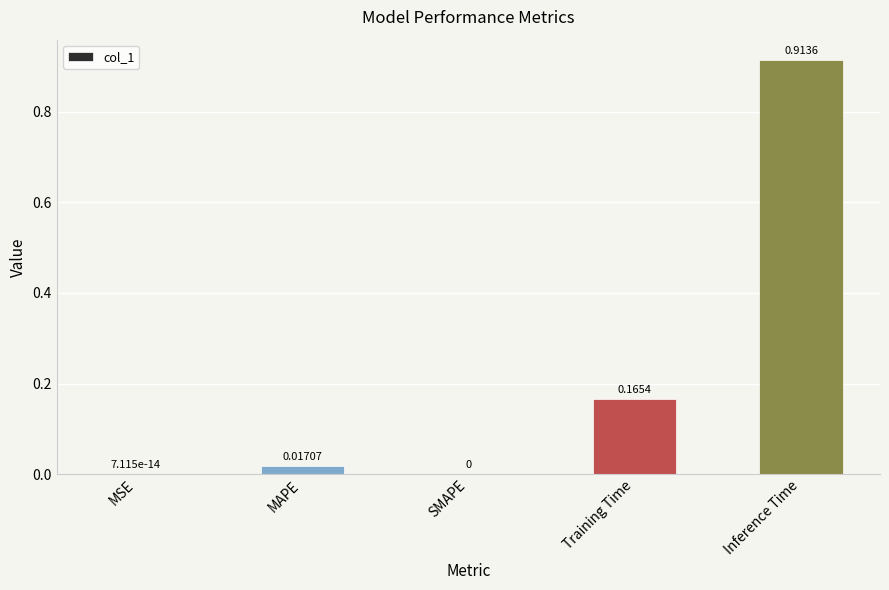

Which label corresponds to the largest value in the chart?

Inference Time